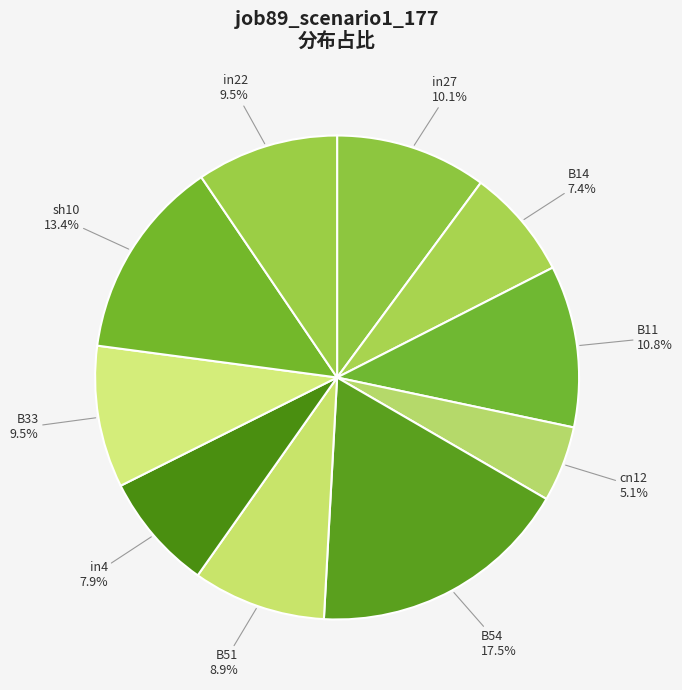

How many segments does this pie chart have?

10